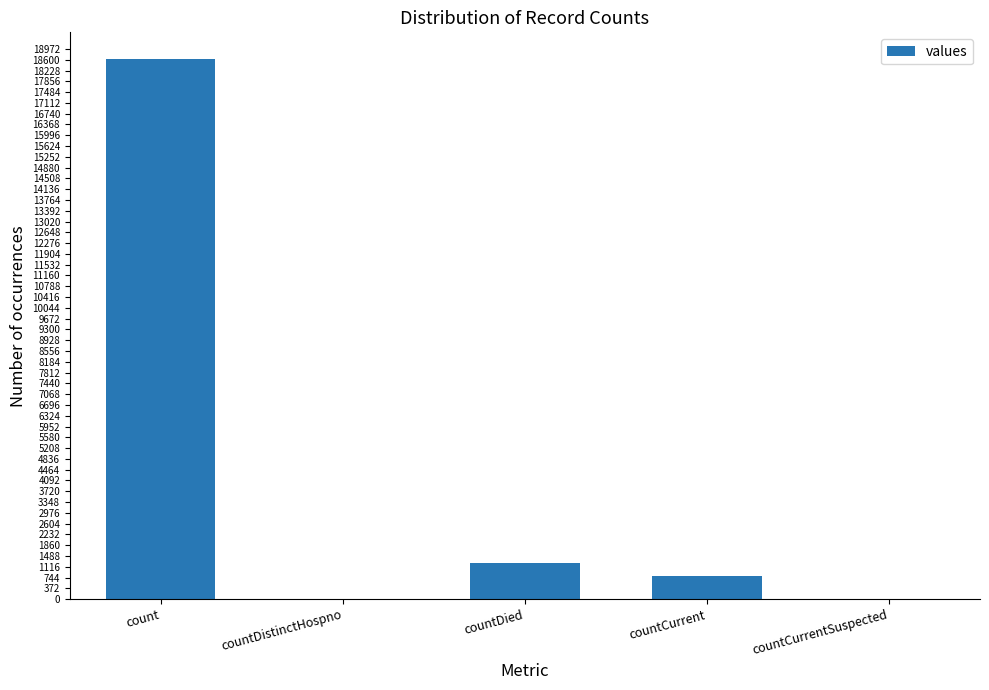

How many categories are shown in the chart?

5